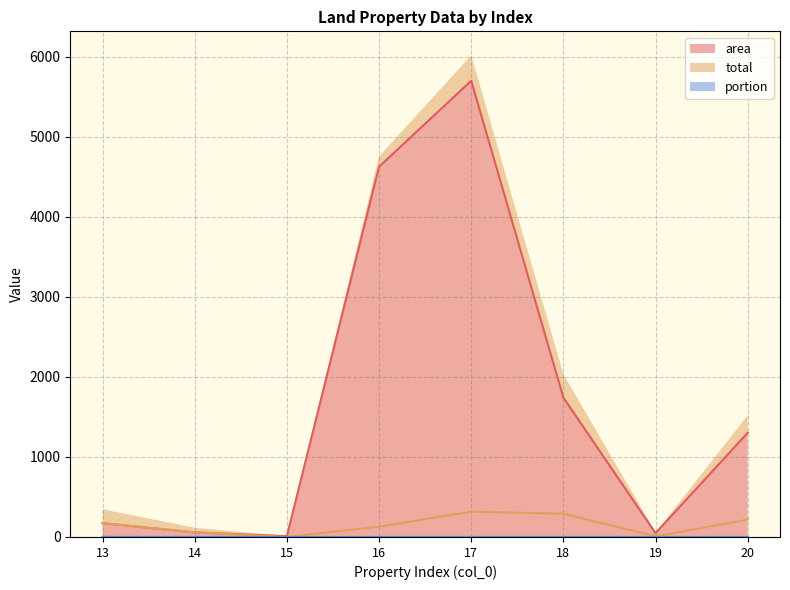

True or false: total and area intersect in this chart.

False